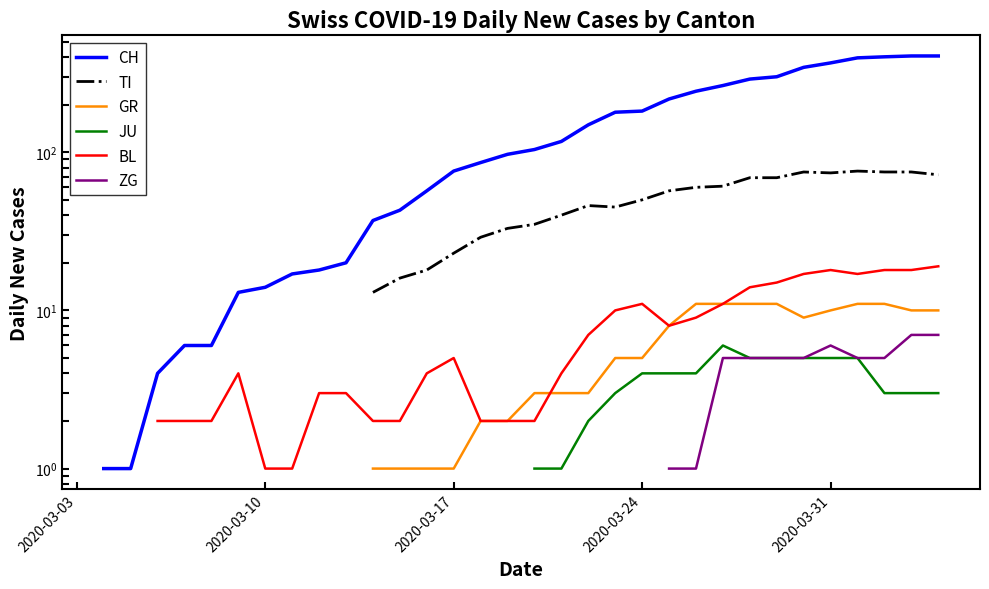

True or false: GR and ZG cross at least once.

False